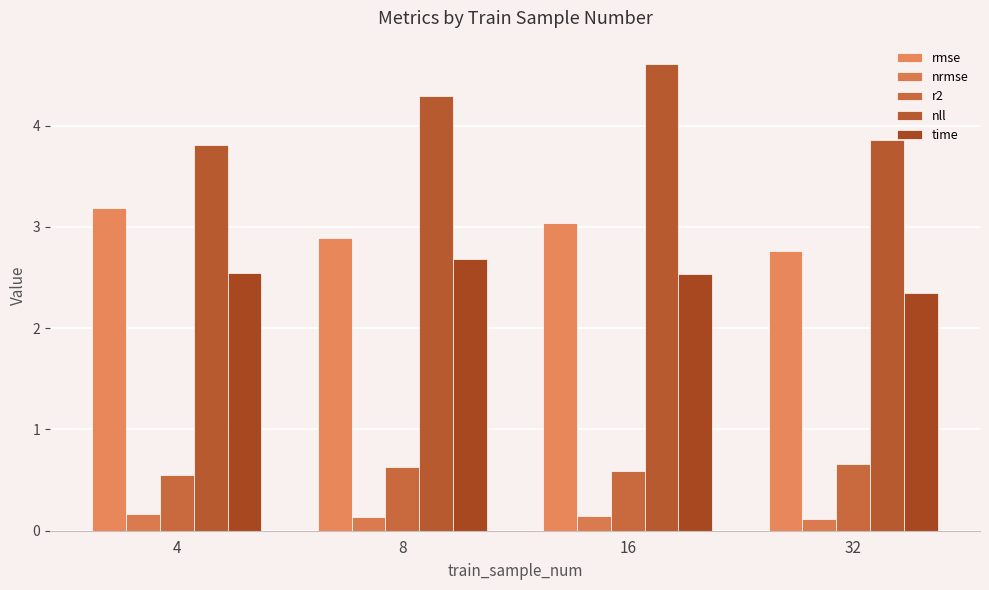

How many groups of bars are there?

4